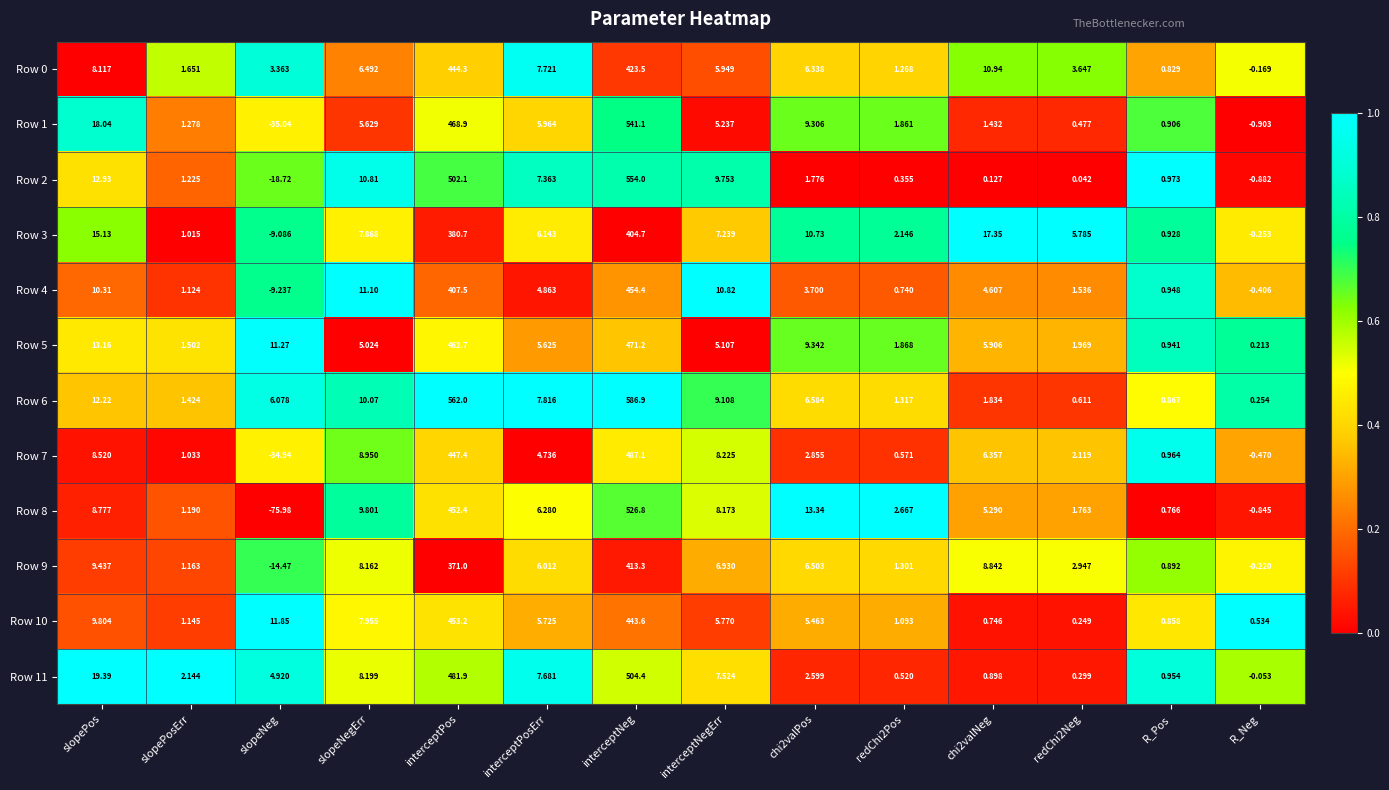

At which label does Row 2 reach its minimum?

slopeNeg